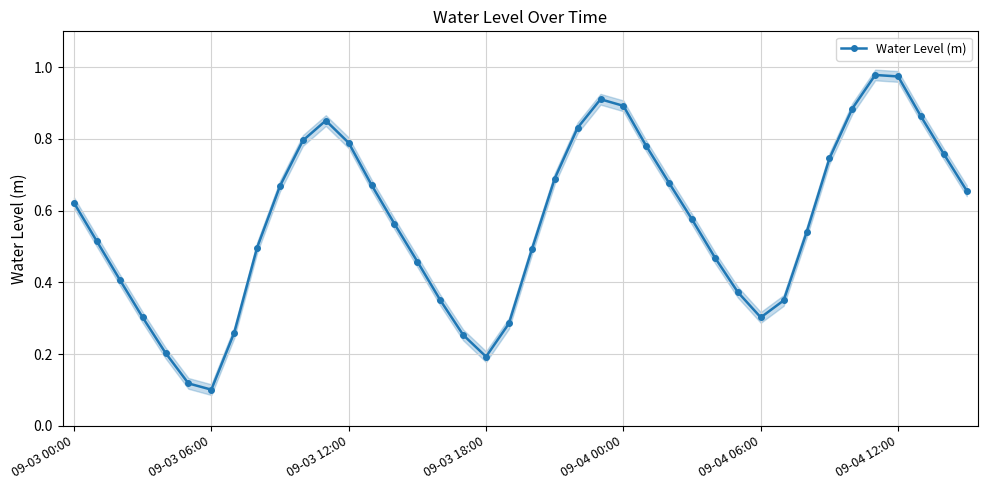

True or false: the data shows 1.0 at 39.

False